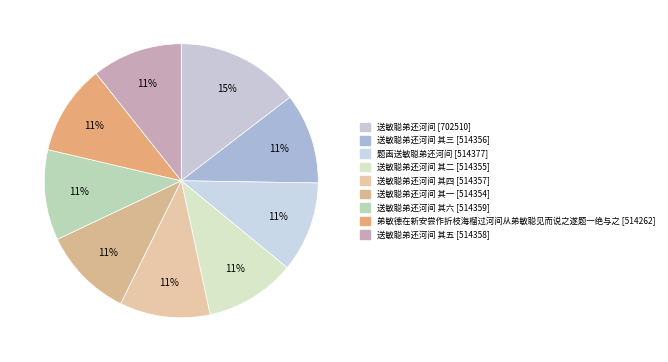

Count the number of slices in the pie.

9